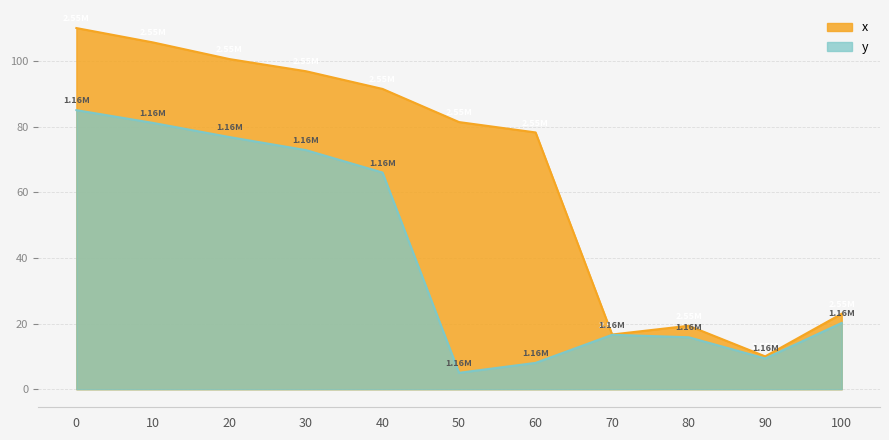

Rank the series at 0 from lowest to highest value.

y, x